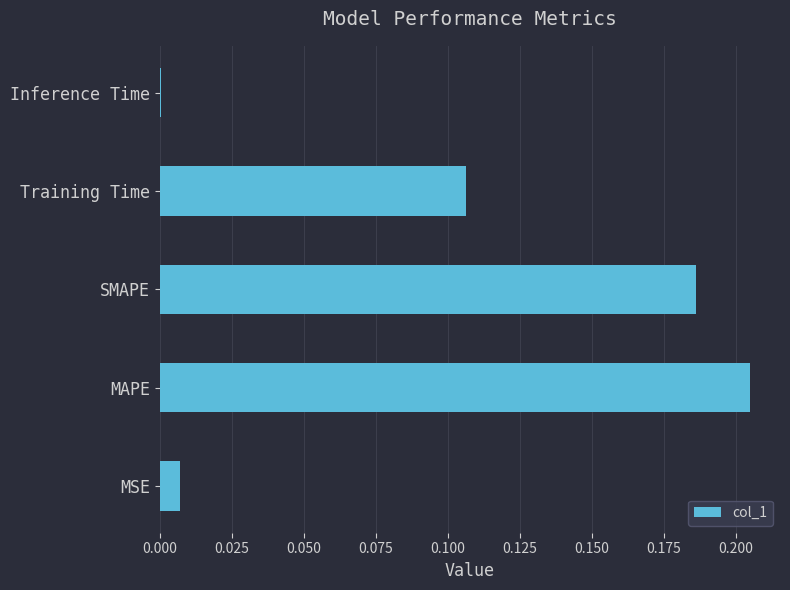

Which has a higher value, Training Time or MAPE?

MAPE